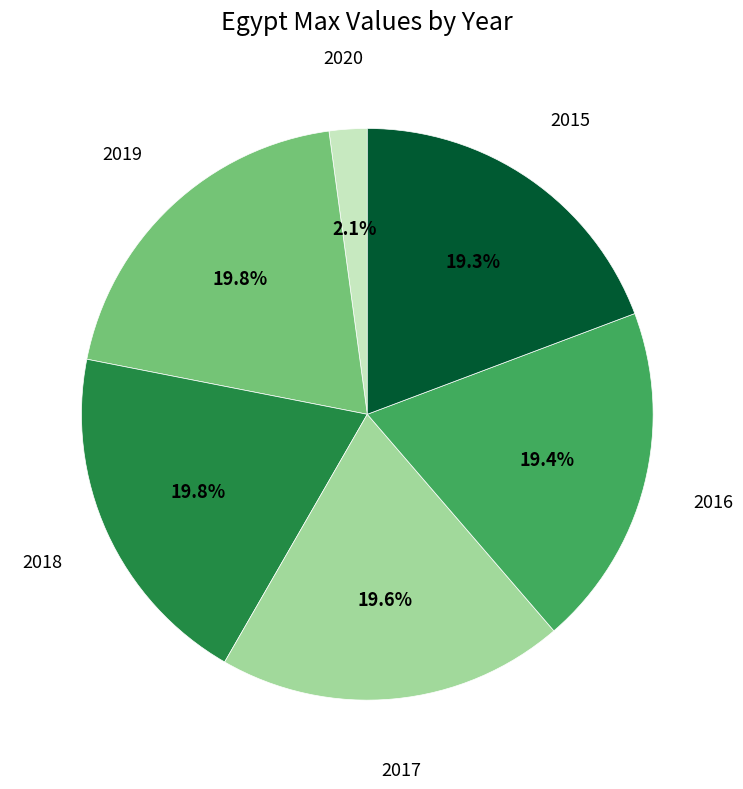

Count the number of slices in the pie.

6